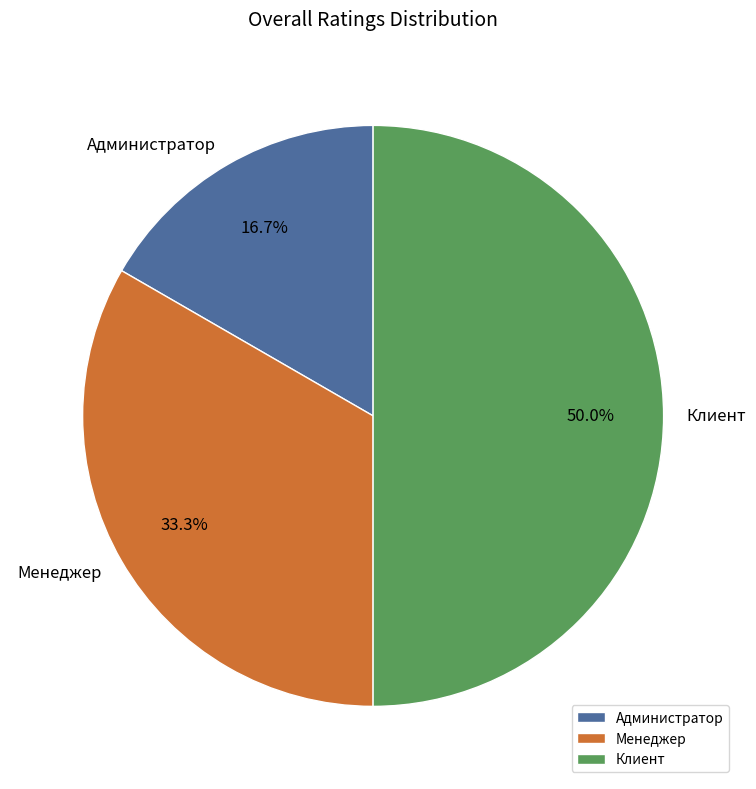

To the nearest percent, what is the average slice percentage?

33%